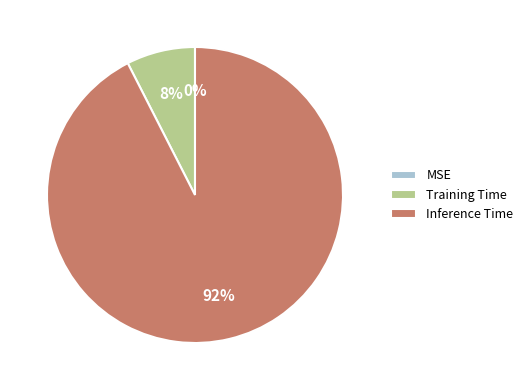

What percentage is the Training Time slice, to the nearest percent?

8%